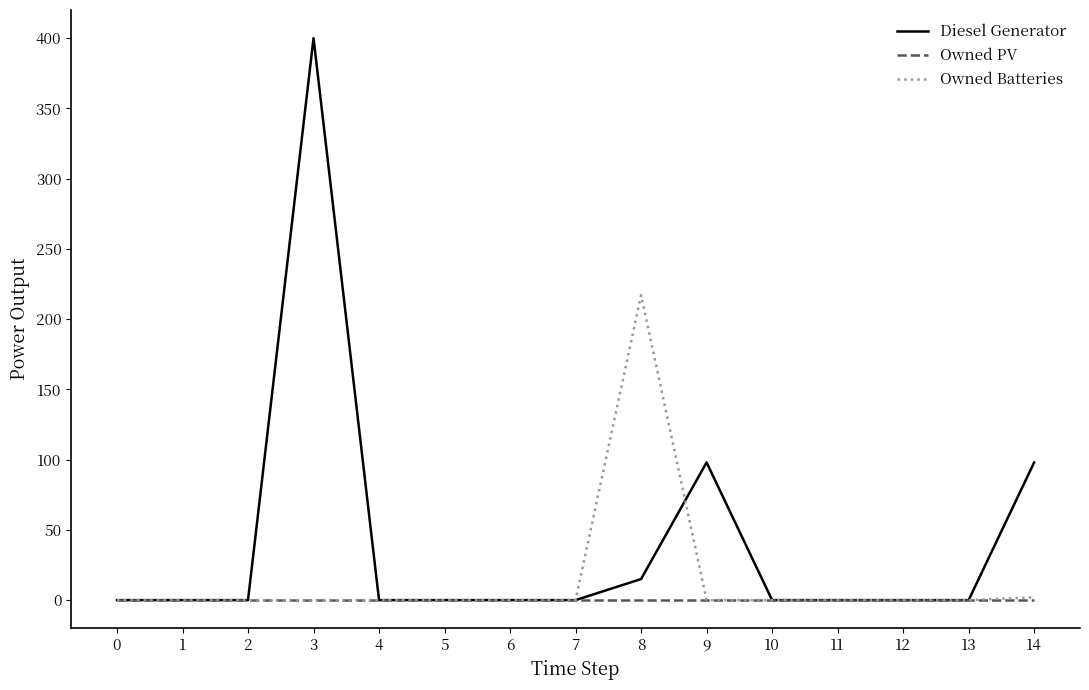

Which series has the largest total across all categories?

Diesel Generator